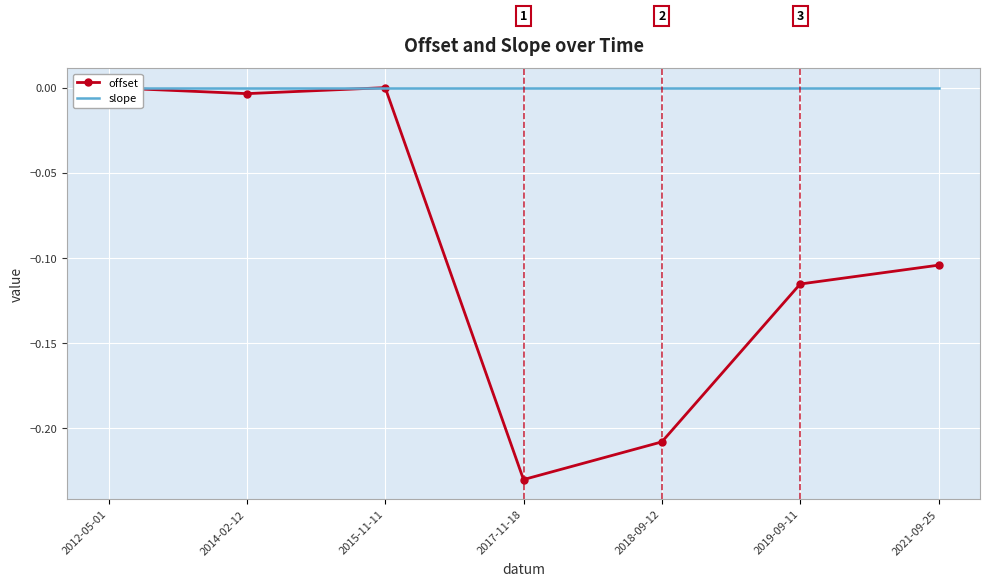

Reading left to right, transcribe all the data shown in this chart.

offset: 2012-05-01=0.0	2014-02-12=-0.0	2015-11-11=0.0	2017-11-18=-0.2	2018-09-12=-0.2	2019-09-11=-0.1	2021-09-25=-0.1
slope: 2012-05-01=-0.0	2014-02-12=-0.0	2015-11-11=-0.0	2017-11-18=-0.0	2018-09-12=-0.0	2019-09-11=-0.0	2021-09-25=-0.0